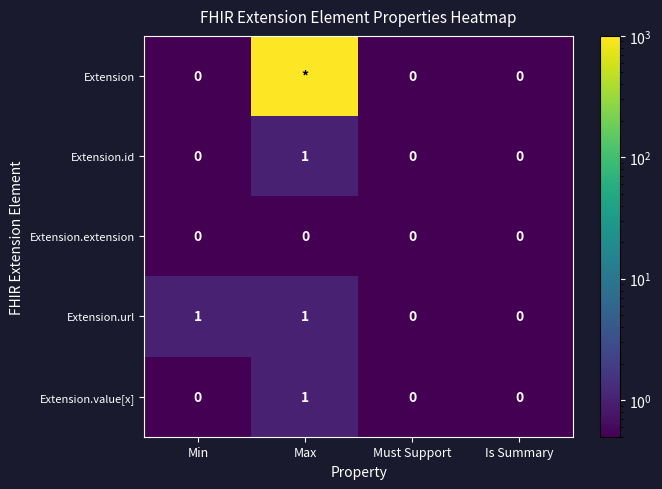

Count the number of data series in this chart.

5